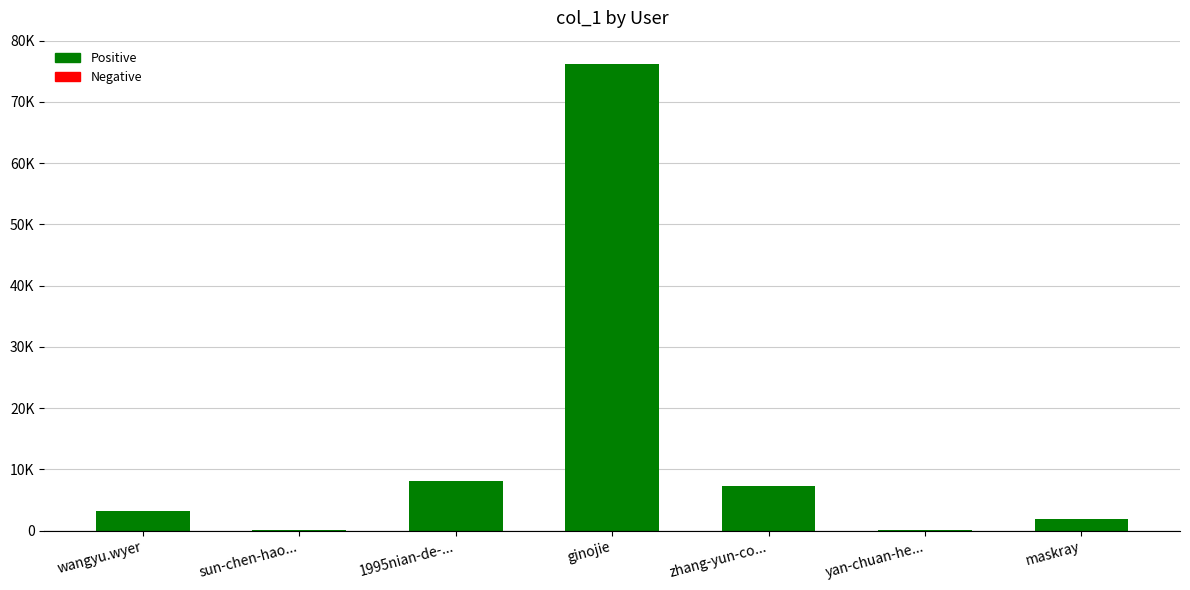

What is the value of the 4th bar from the left?

76192